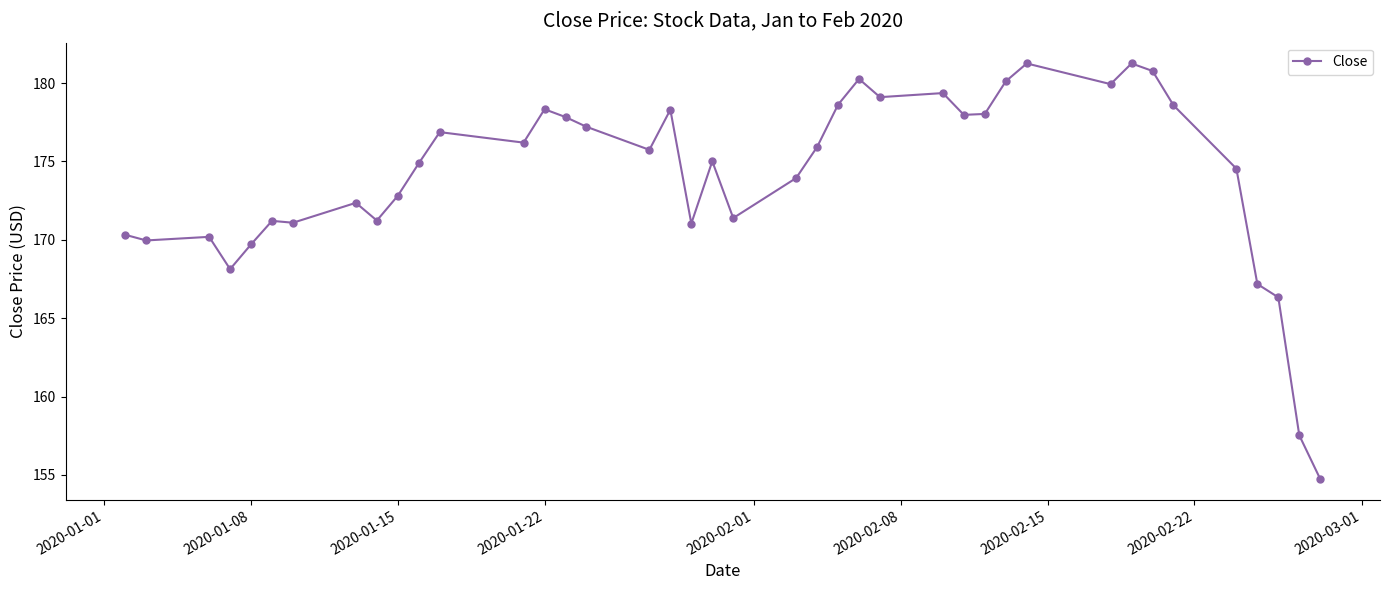

What is the minimum value shown in the chart?

154.7